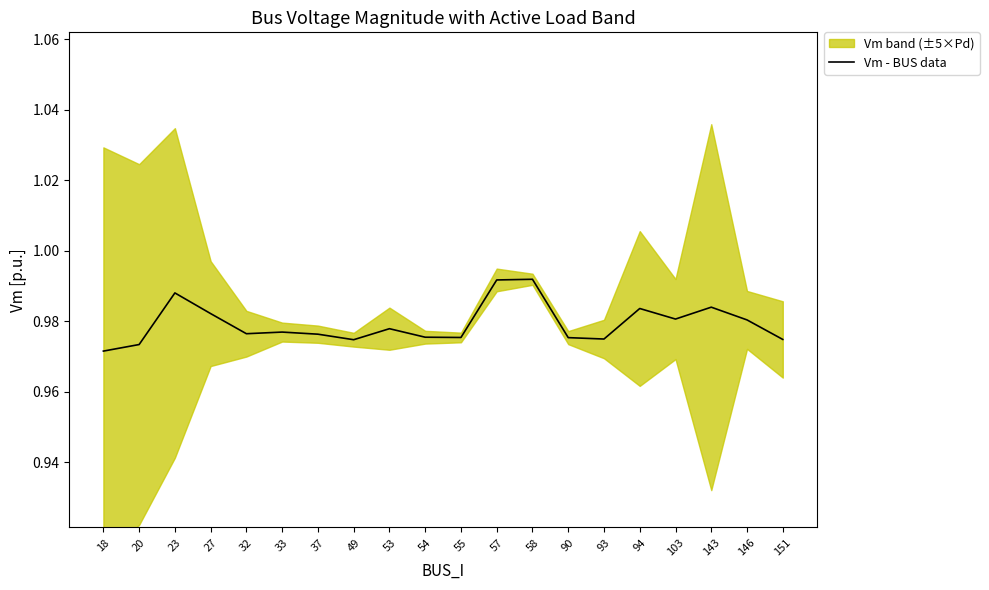

What value does the data have at 103?

1.0